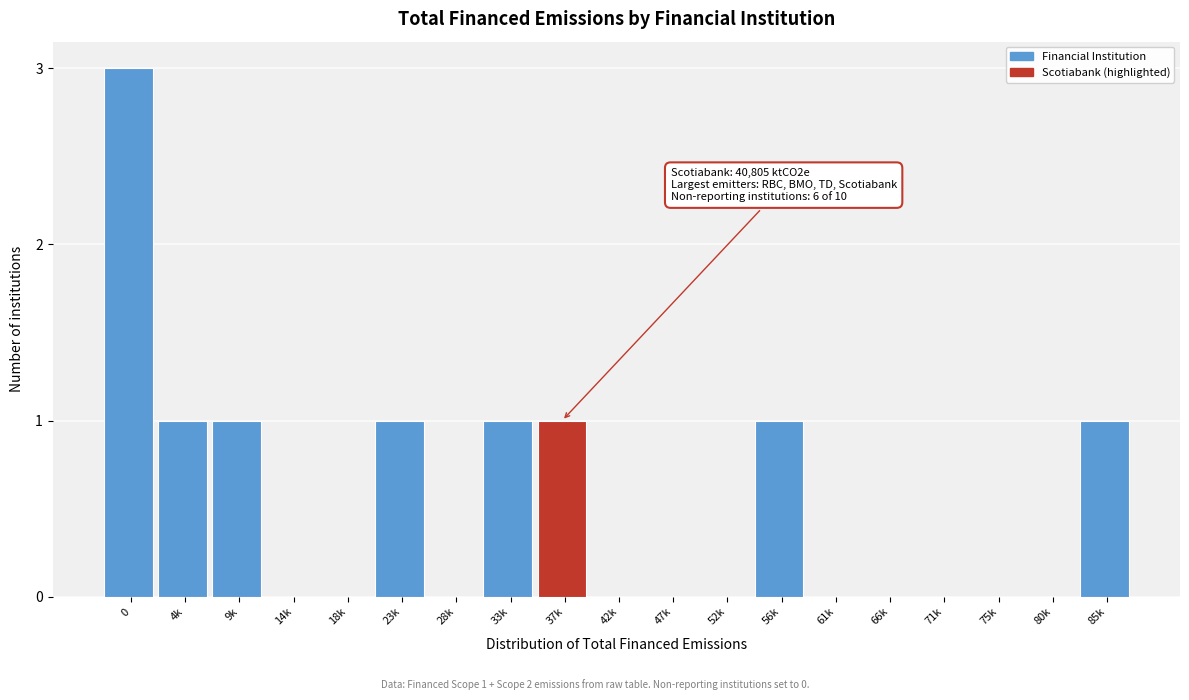

Reading right to left, what are all the values shown in this chart?

85k=1	80k=0	75k=0	71k=0	66k=0	61k=0	56k=1	52k=0	47k=0	42k=0	37k=1	33k=1	28k=0	23k=1	18k=0	14k=0	9k=1	4k=1	0=3